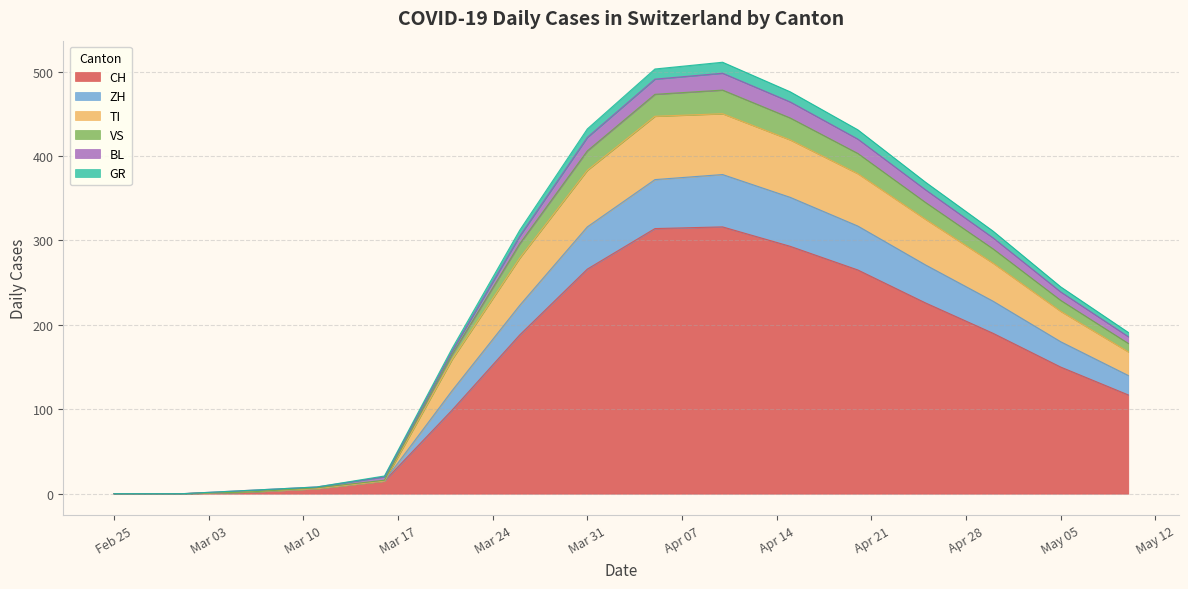

Which series has the widest spread of values?

CH